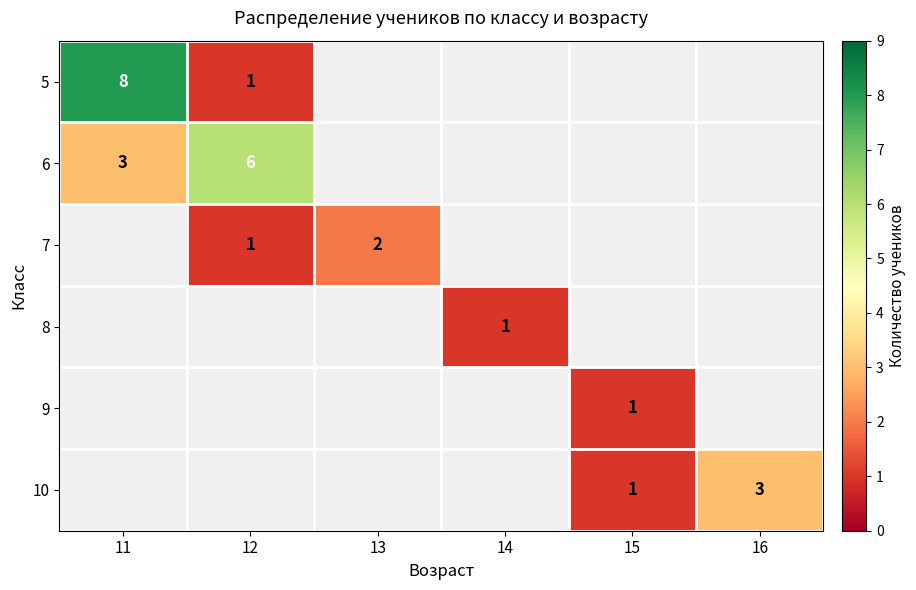

Is it true that 6 equals 8.1 at 12?

False